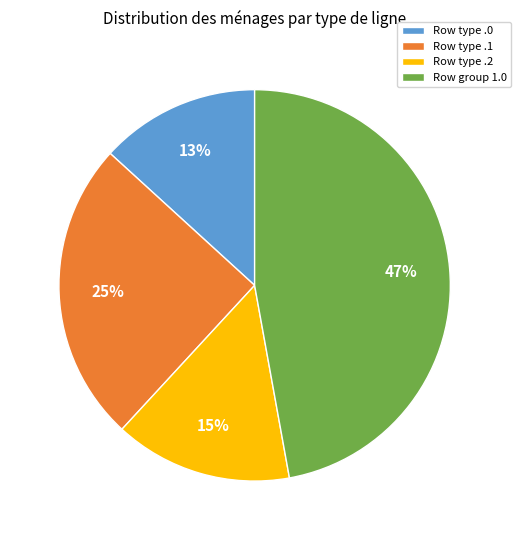

Is the sum of Row group 1.0 and Row type .2 greater than half?

Yes